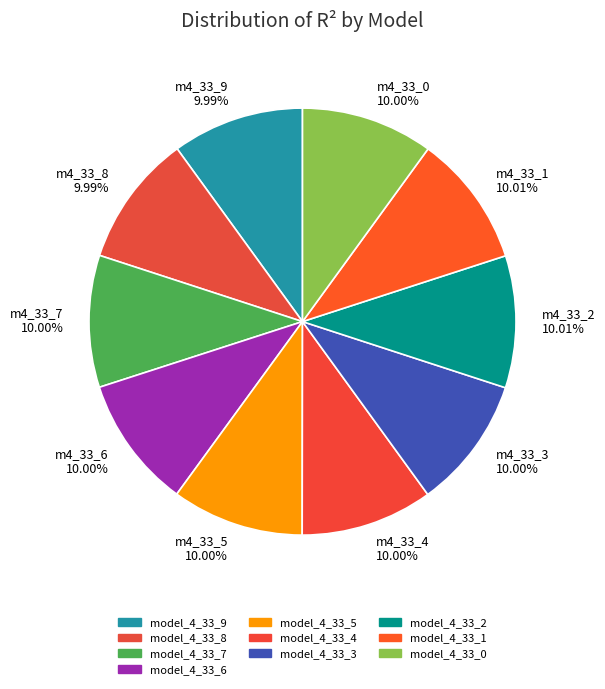

Is the sum of m4_33_9 9.99% and m4_33_7 10.00% greater than half?

No